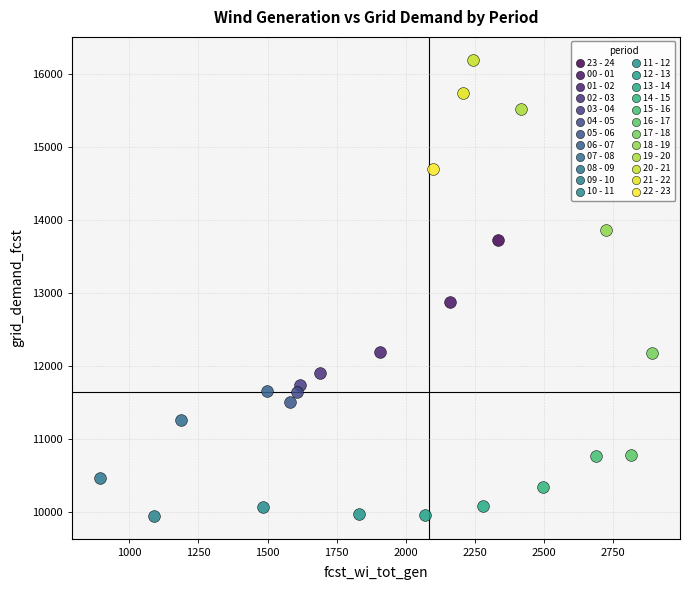

What are all the series names shown in the legend?

23 - 24, 00 - 01, 01 - 02, 02 - 03, 03 - 04, 04 - 05, 05 - 06, 06 - 07, 07 - 08, 08 - 09, 09 - 10, 10 - 11, 11 - 12, 12 - 13, 13 - 14, 14 - 15, 15 - 16, 16 - 17, 17 - 18, 18 - 19, 19 - 20, 20 - 21, 21 - 22, 22 - 23